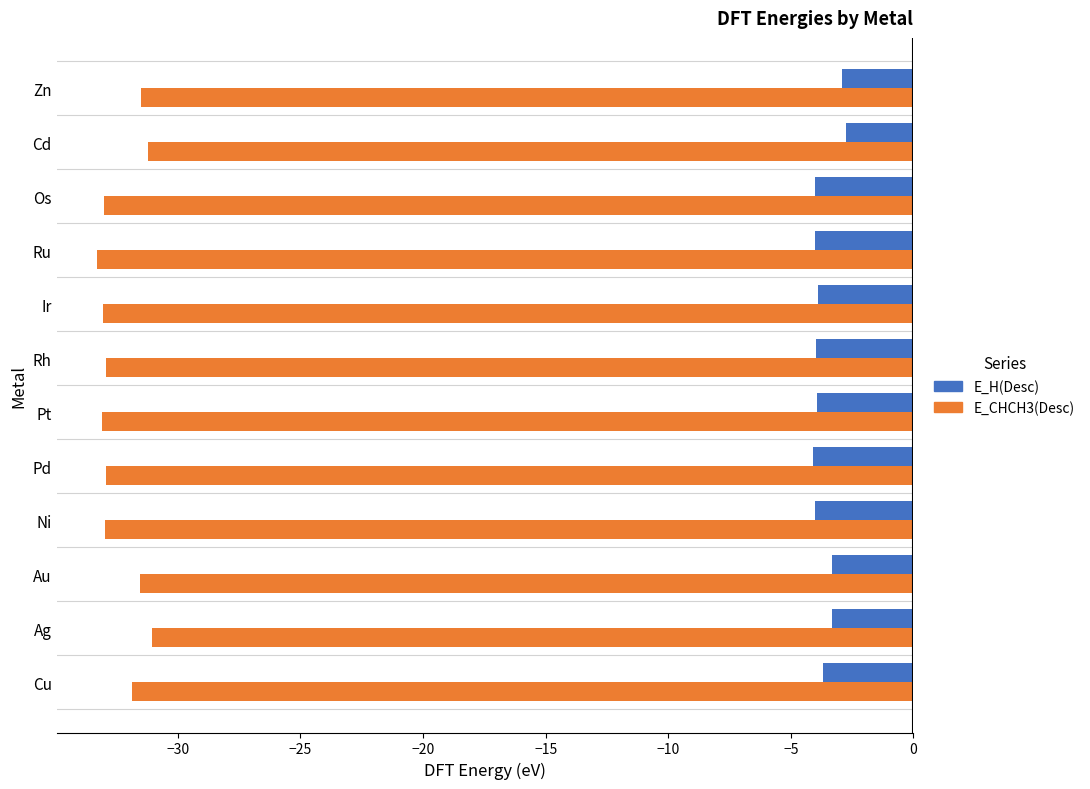

Which series has the widest spread of values?

E_CHCH3(Desc)